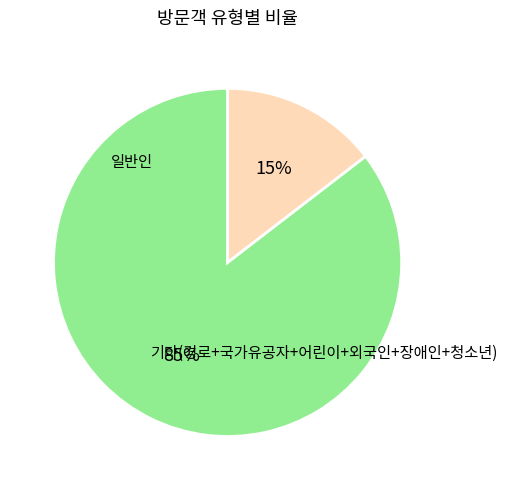

Is there a majority slice in this chart?

Yes